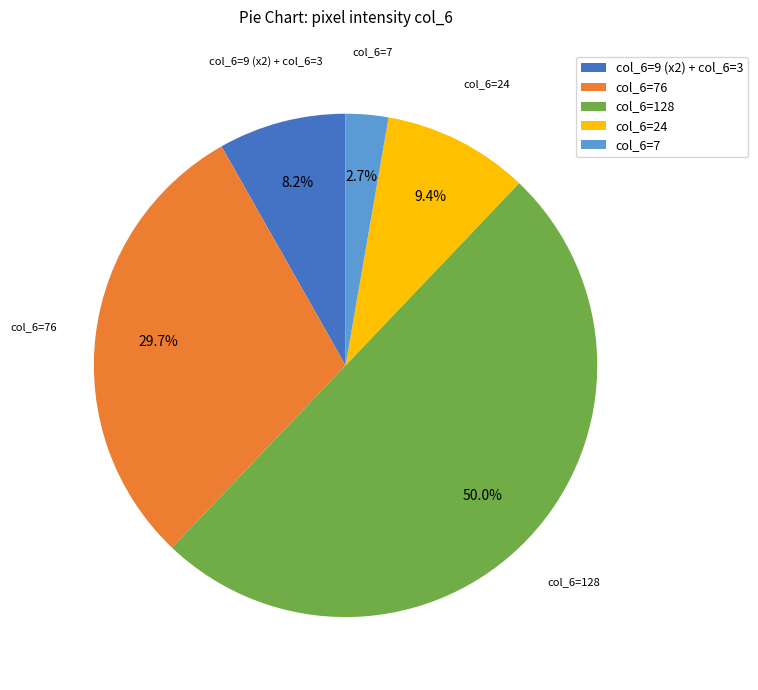

Combined, do col_6=7 and col_6=9 (x2) + col_6=3 account for over 50%?

No